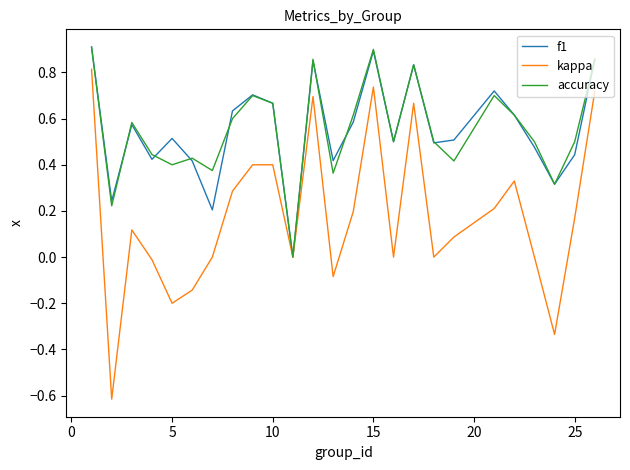

Which series has the largest range (max minus min)?

kappa